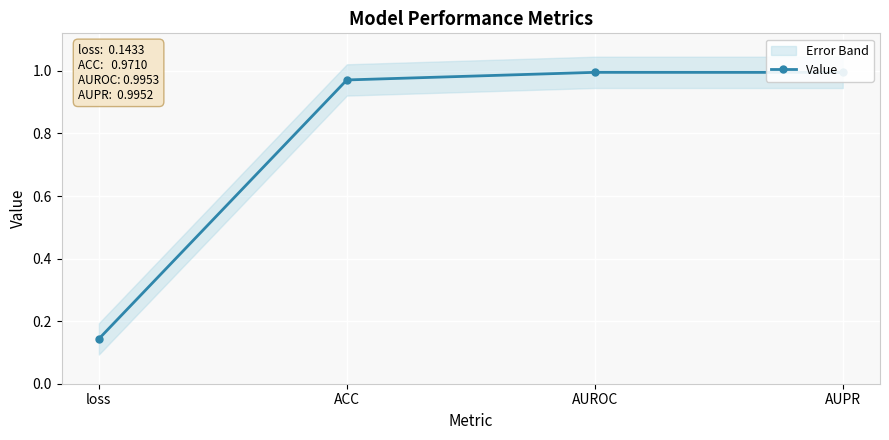

What is the label of the 4th point from the right?

loss